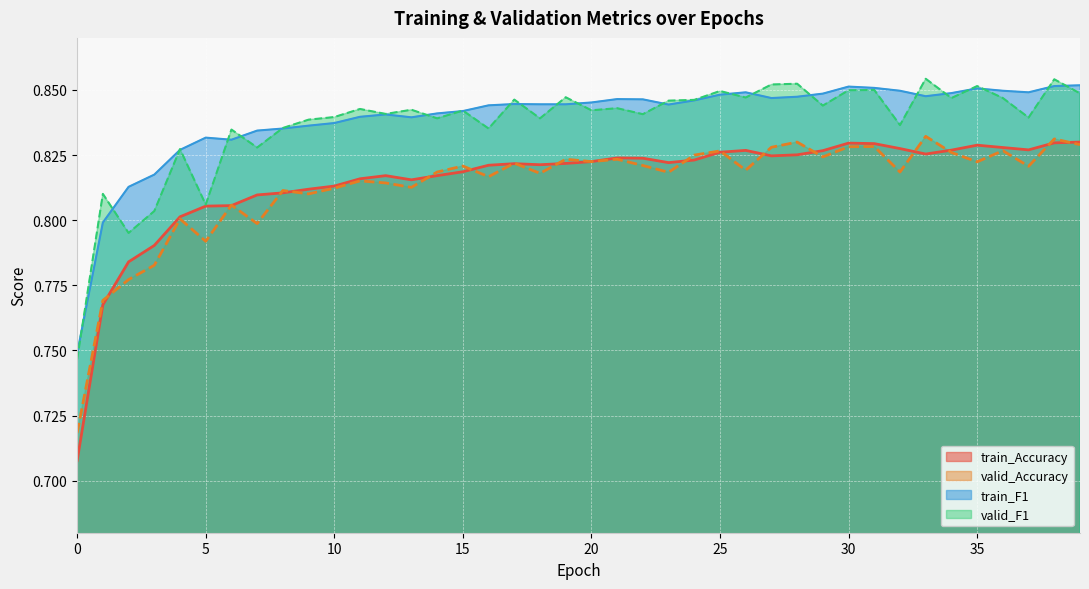

What is the difference between the second highest and second lowest values in the train_F1 series?

0.1